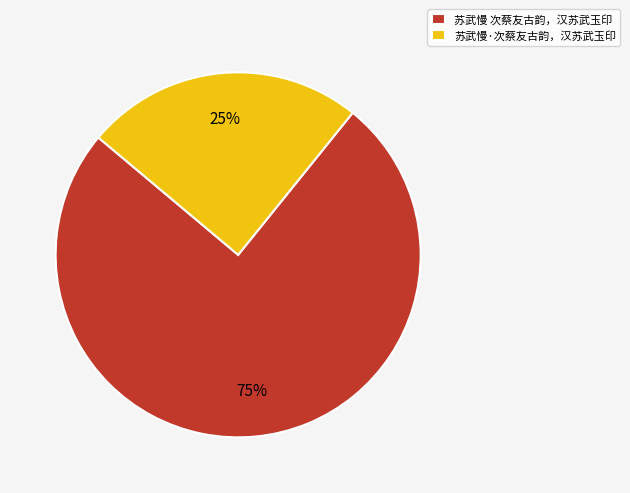

Do 苏武慢 次蔡友古韵，汉苏武玉印 and 苏武慢·次蔡友古韵，汉苏武玉印 together represent more than half of the pie?

Yes